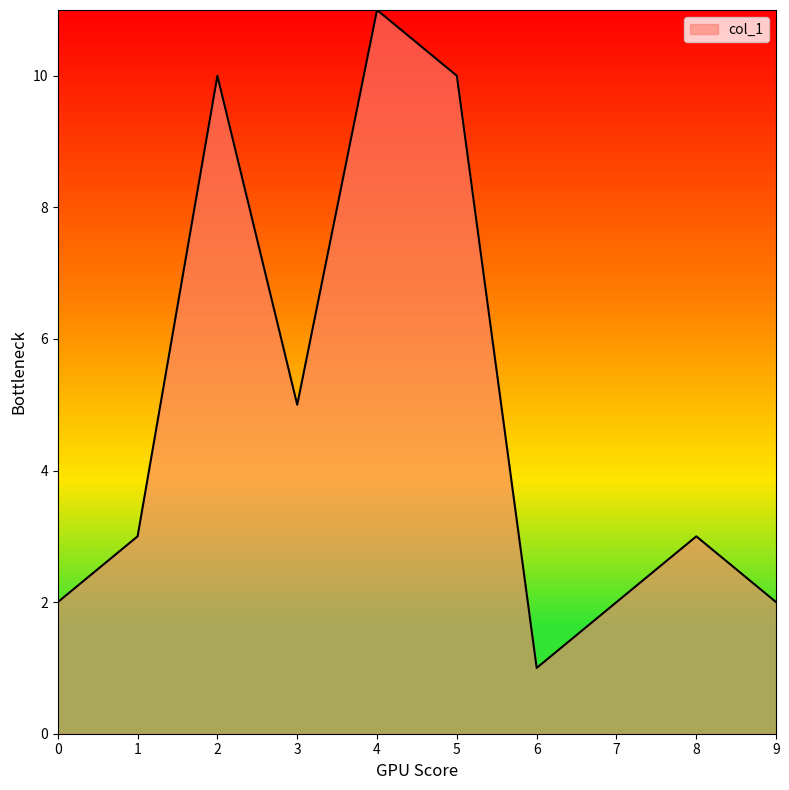

How many lines are shown in the chart?

1